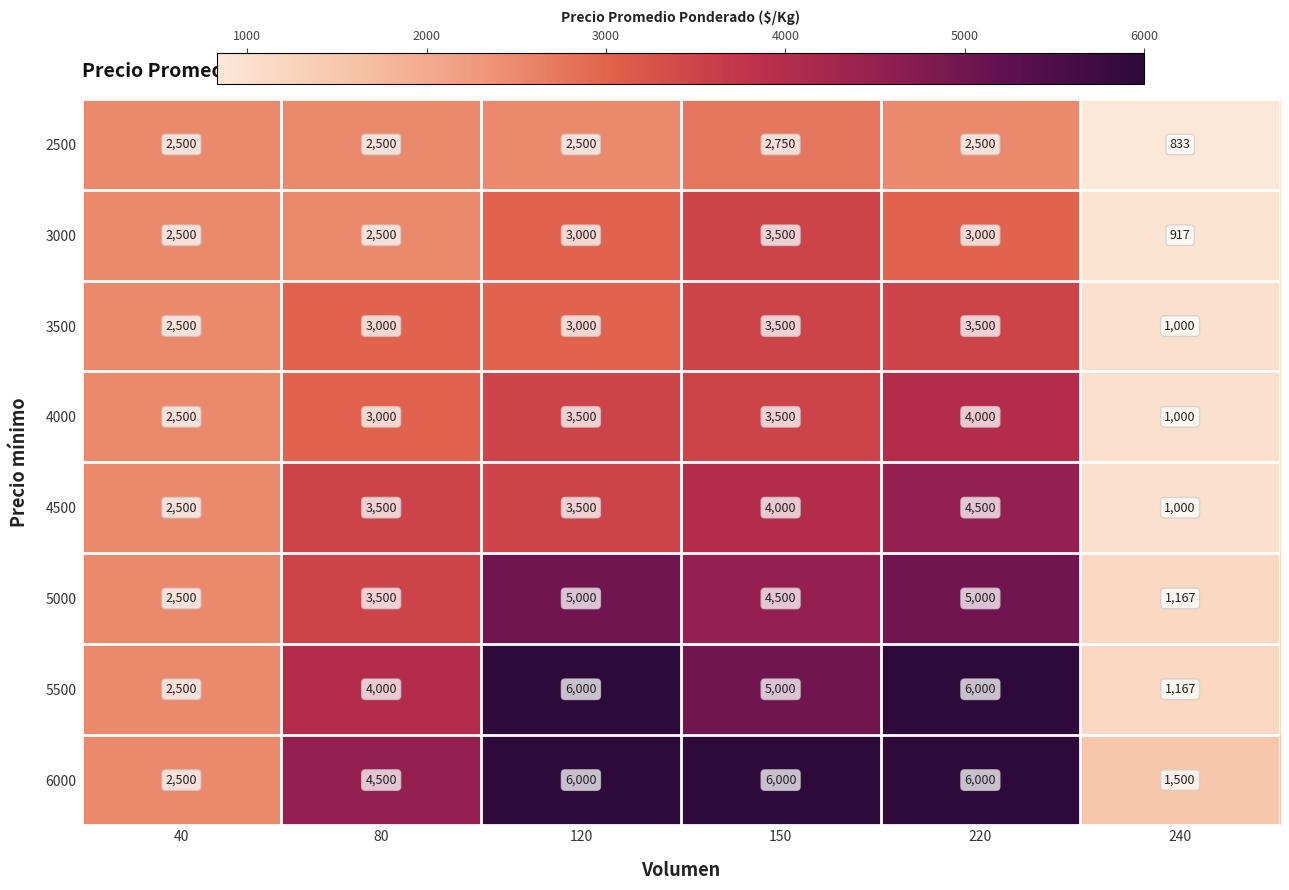

At which label is 4500 closest to 2750?

40